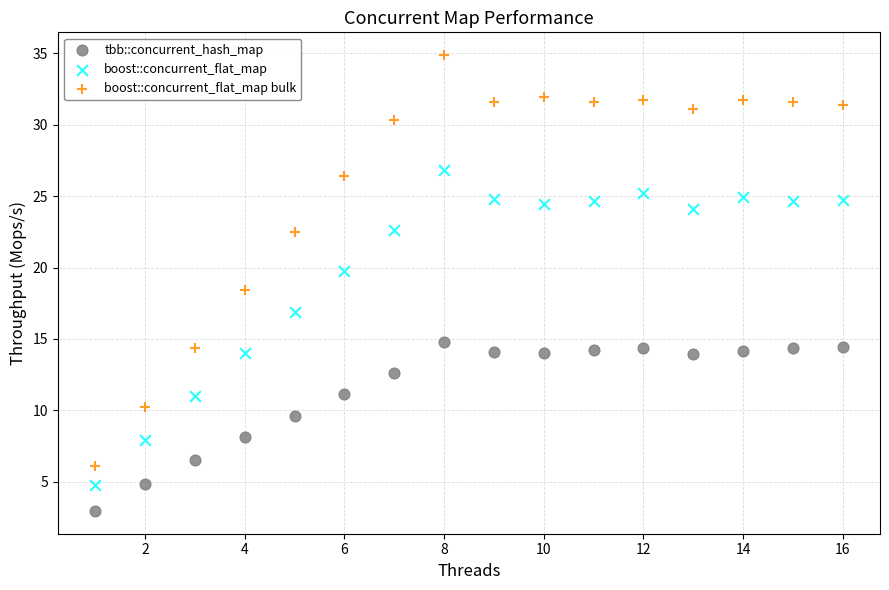

Across all data points, what is the range of Y values (max minus min)?

31.9